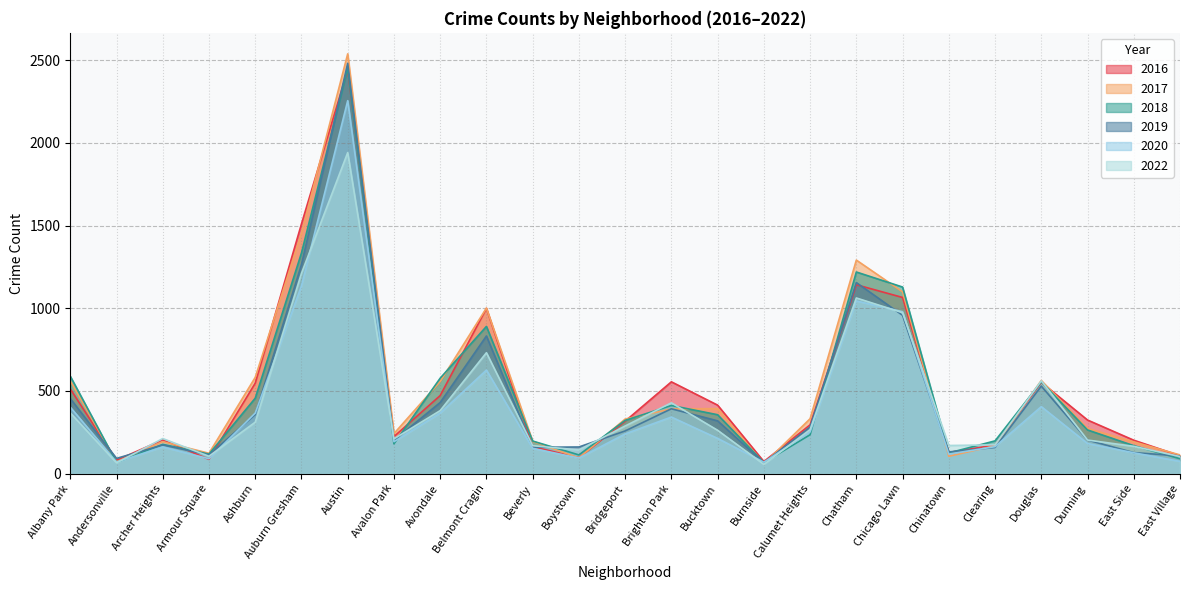

What is the smallest value displayed?

56